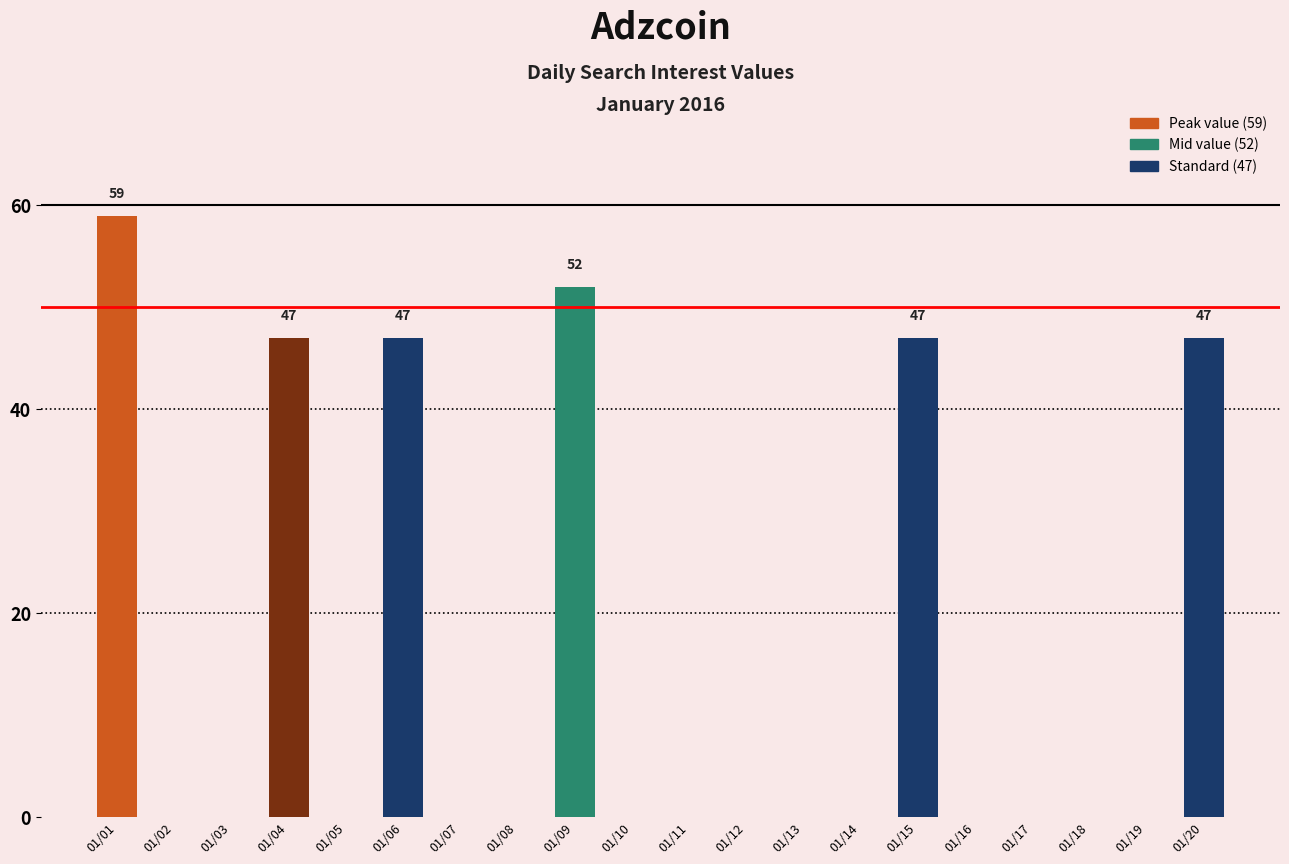

Reading left to right, transcribe all the data shown in this chart.

01/01=59	01/02=0	01/03=0	01/04=47	01/05=0	01/06=47	01/07=0	01/08=0	01/09=52	01/10=0	01/11=0	01/12=0	01/13=0	01/14=0	01/15=47	01/16=0	01/17=0	01/18=0	01/19=0	01/20=47